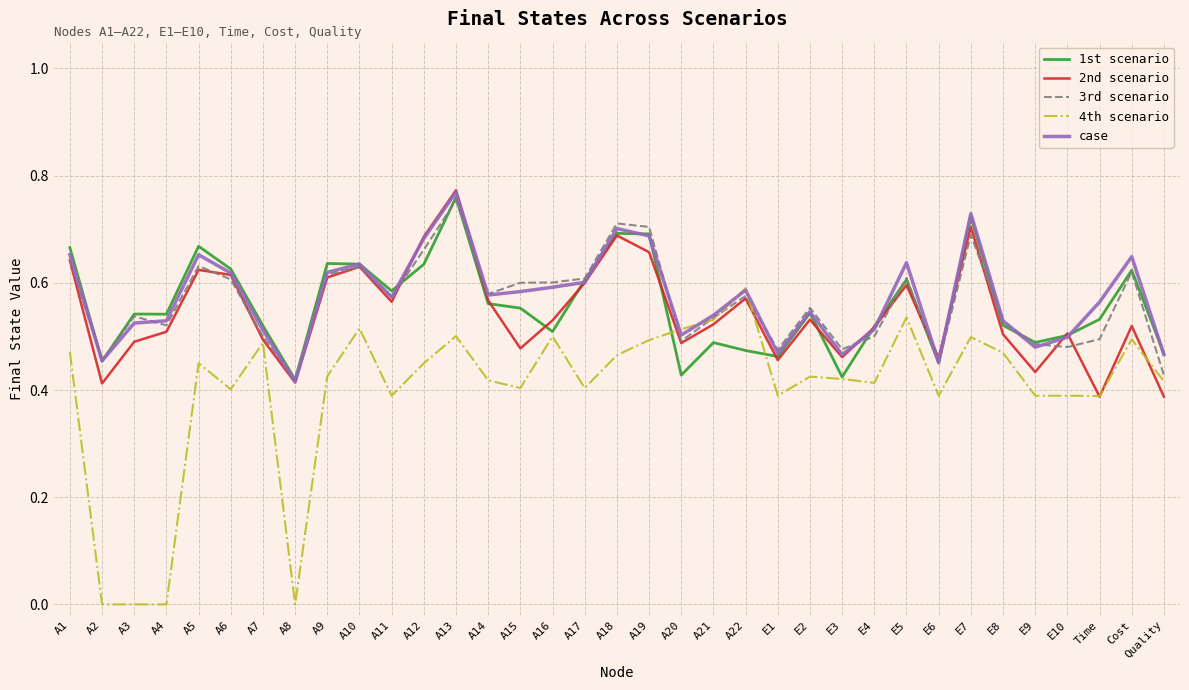

Which label corresponds to the largest value in the chart?

A13